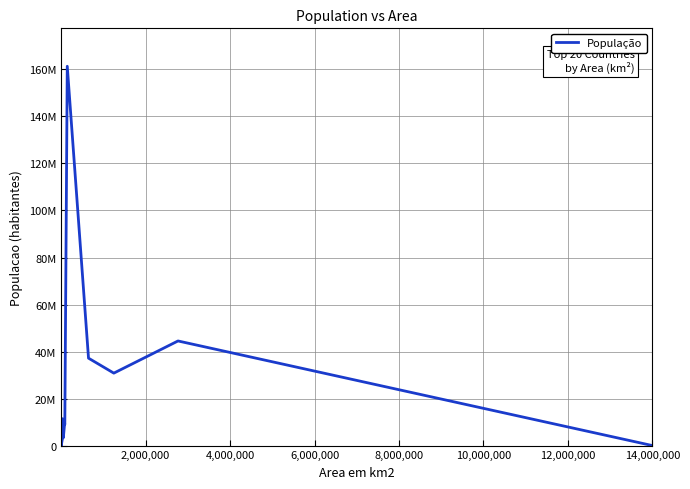

Is this an area chart (filled region under the line)?

No